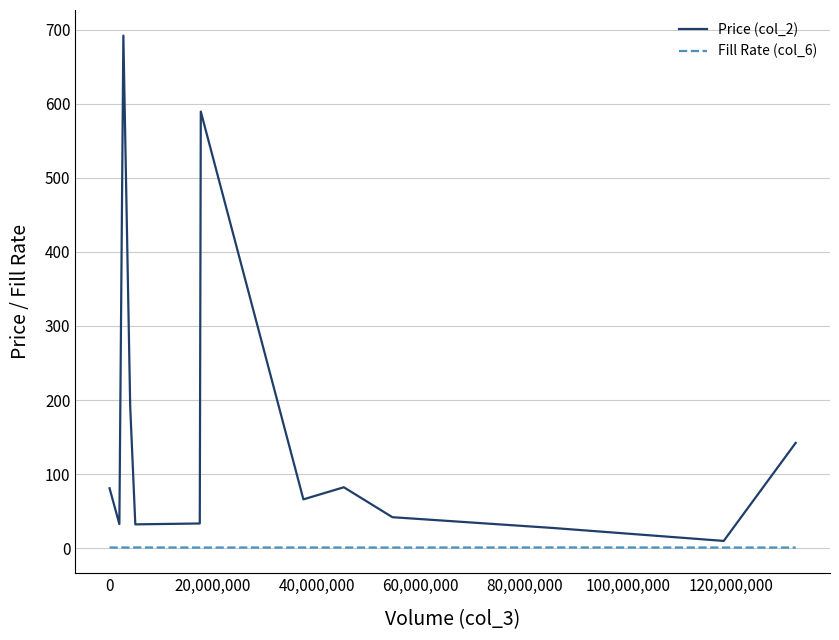

Which series has the largest total across all categories?

Price (col_2)